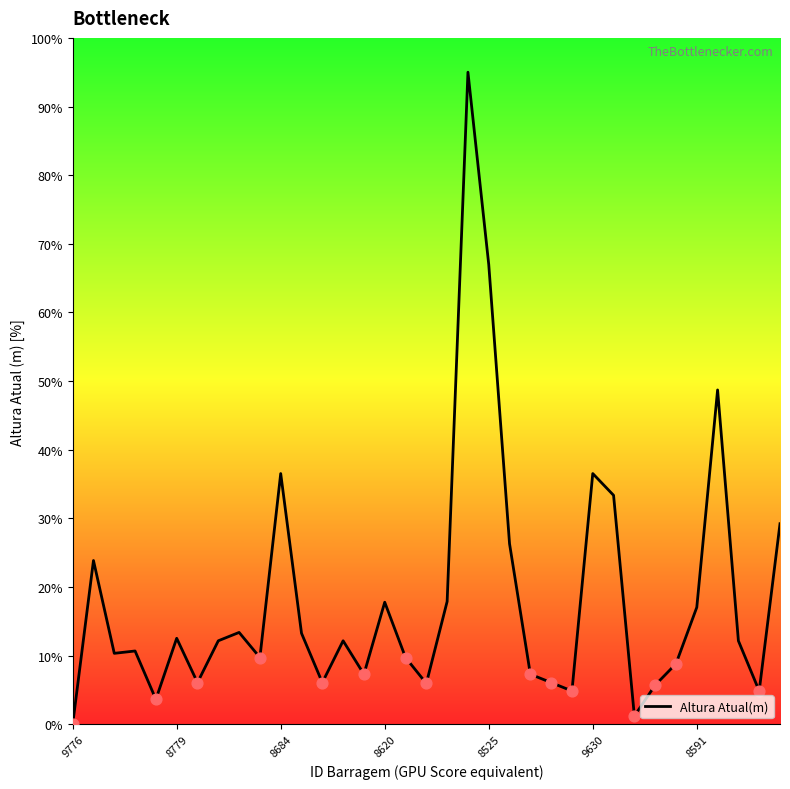

Approximately how many times larger is the value at 10 compared to 27?

30.0